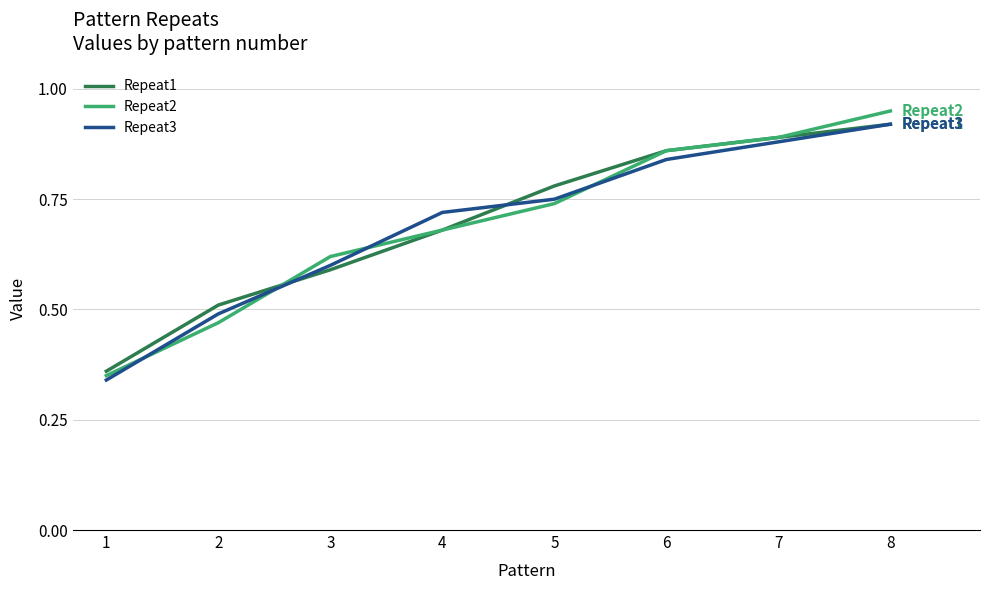

True or false: Repeat1 has a value of 0.9 at 7.

True